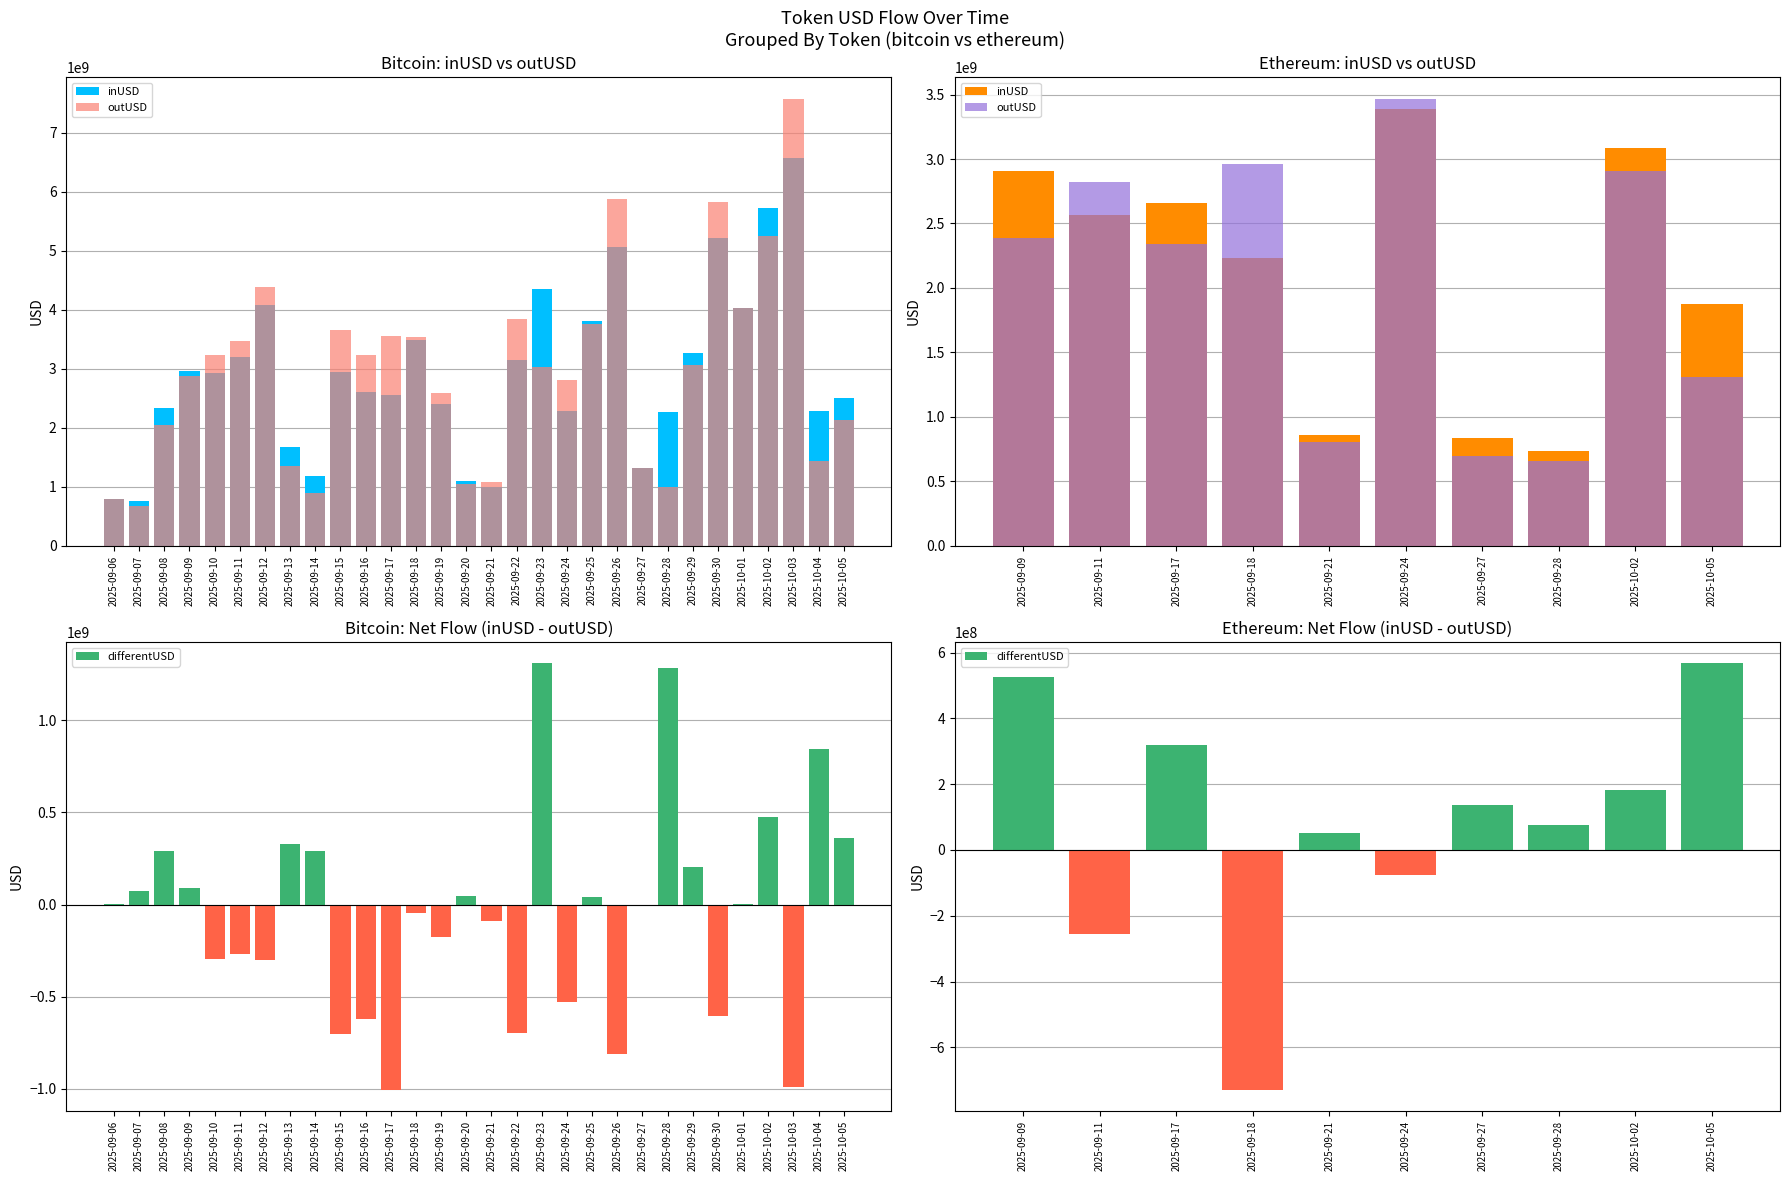

What are all the series names shown in the legend?

inUSD, outUSD, differentUSD